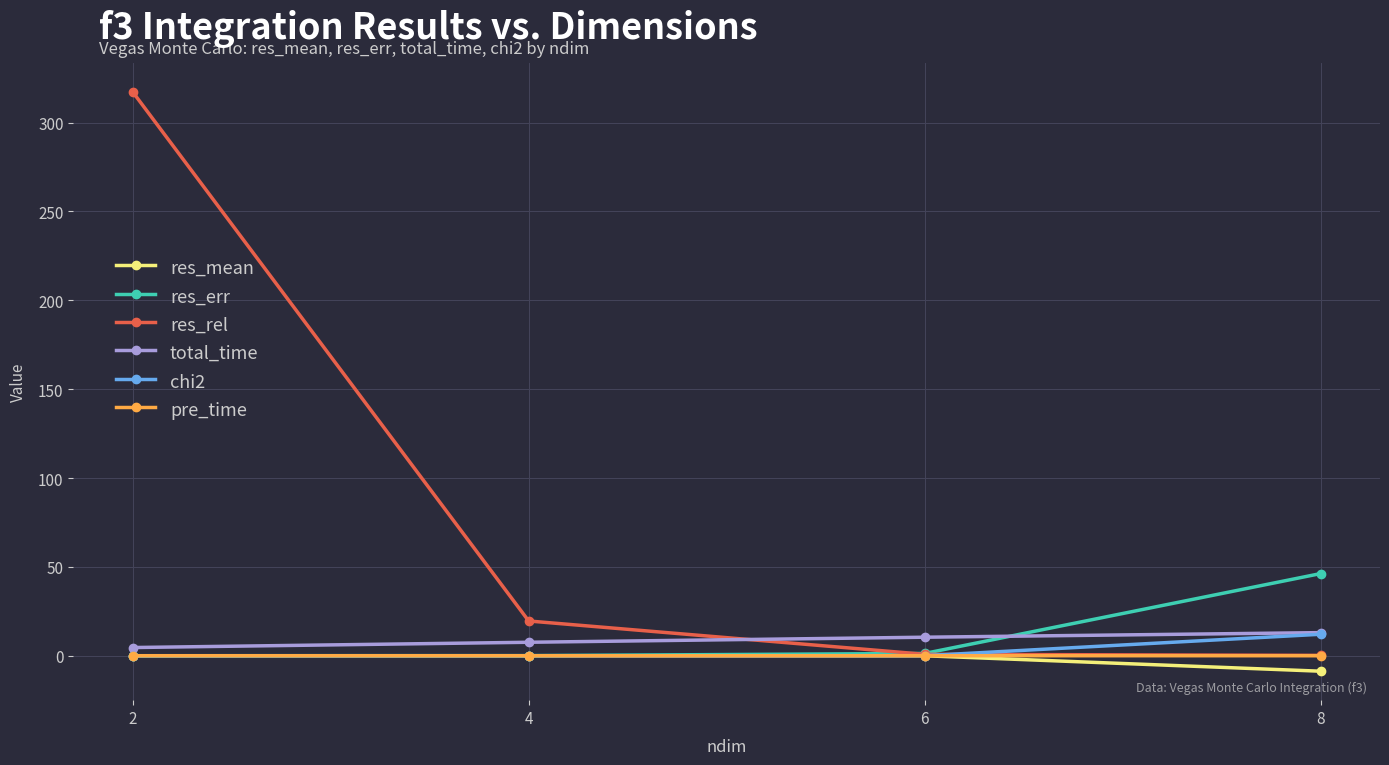

At which category is the sum across all series the highest?

2